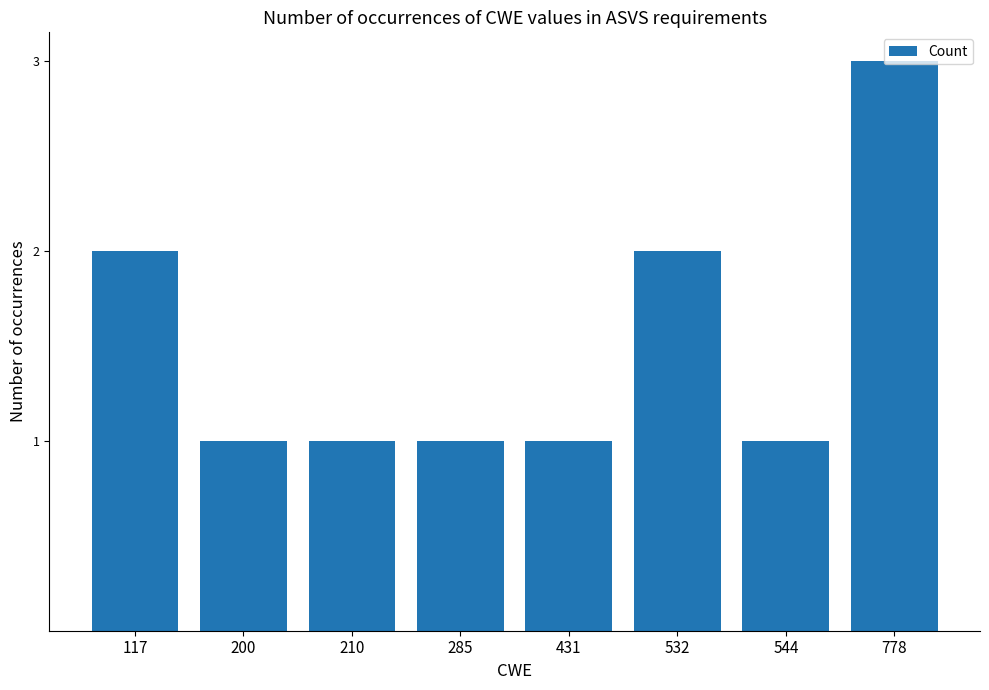

What is the approximate value at 778?

3